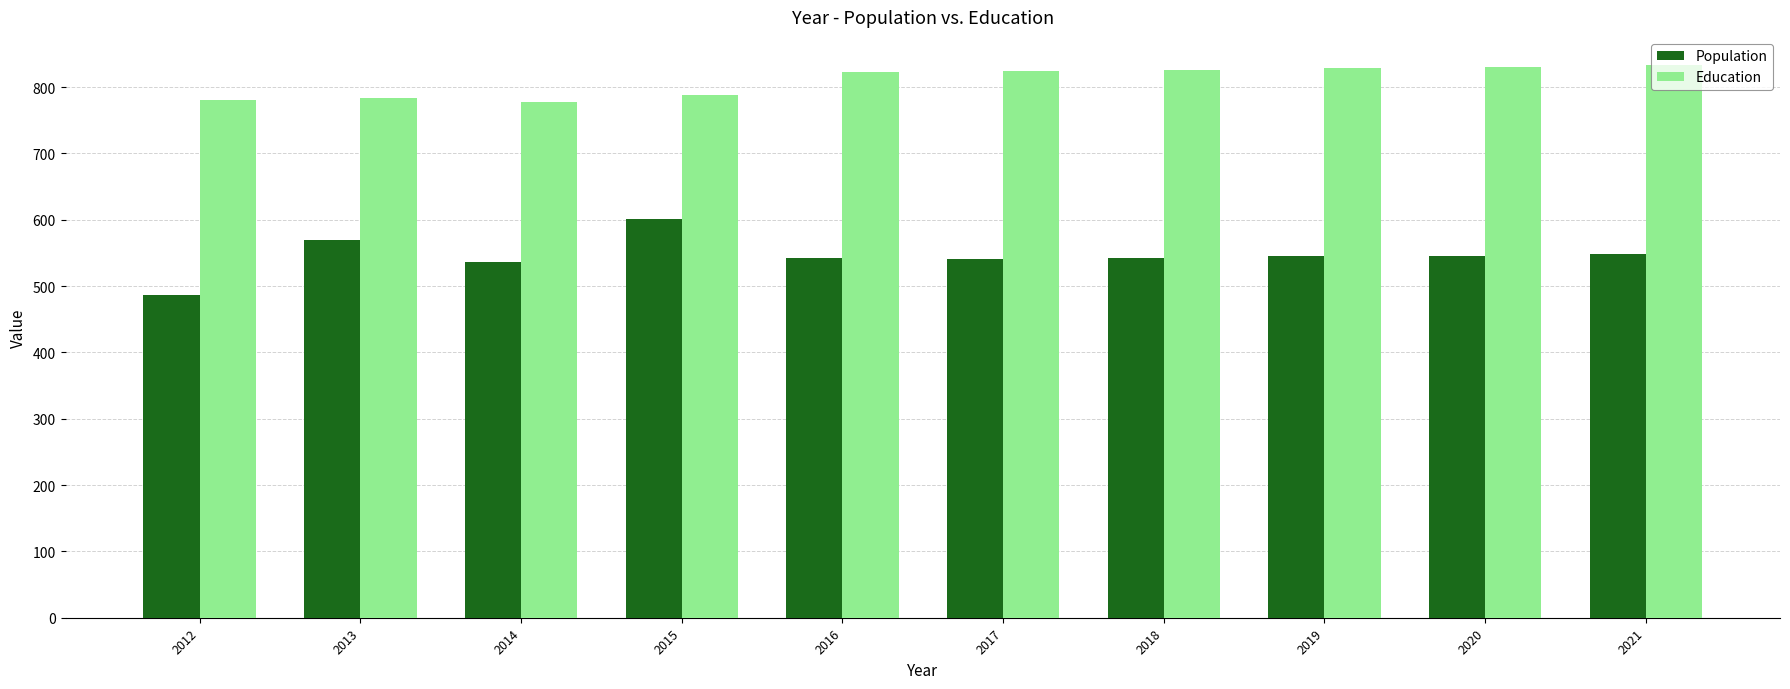

What is the highest value of the Education series?

834